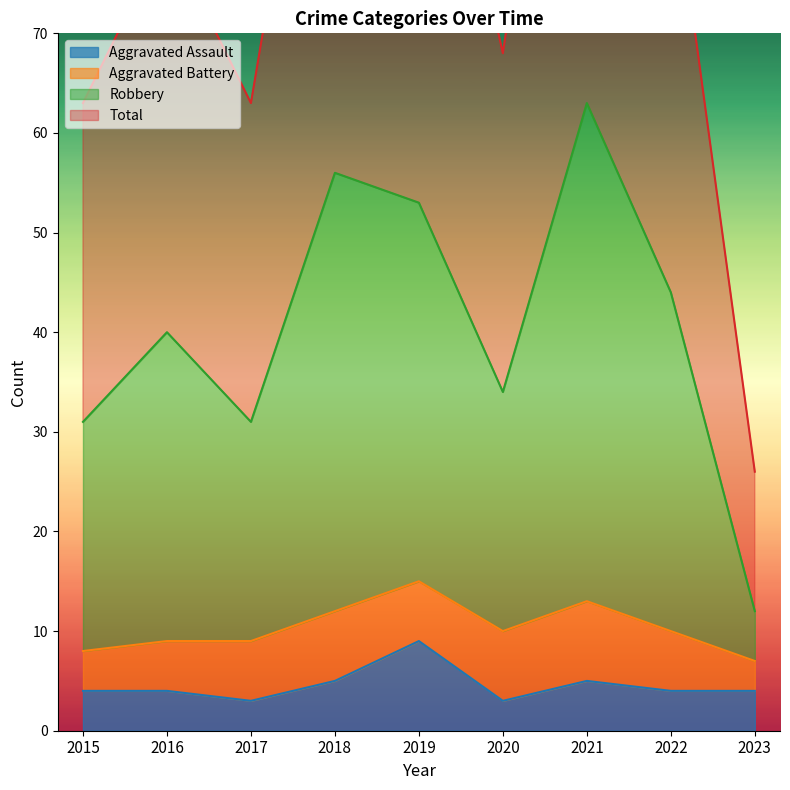

At which category is the sum across all series the highest?

2021